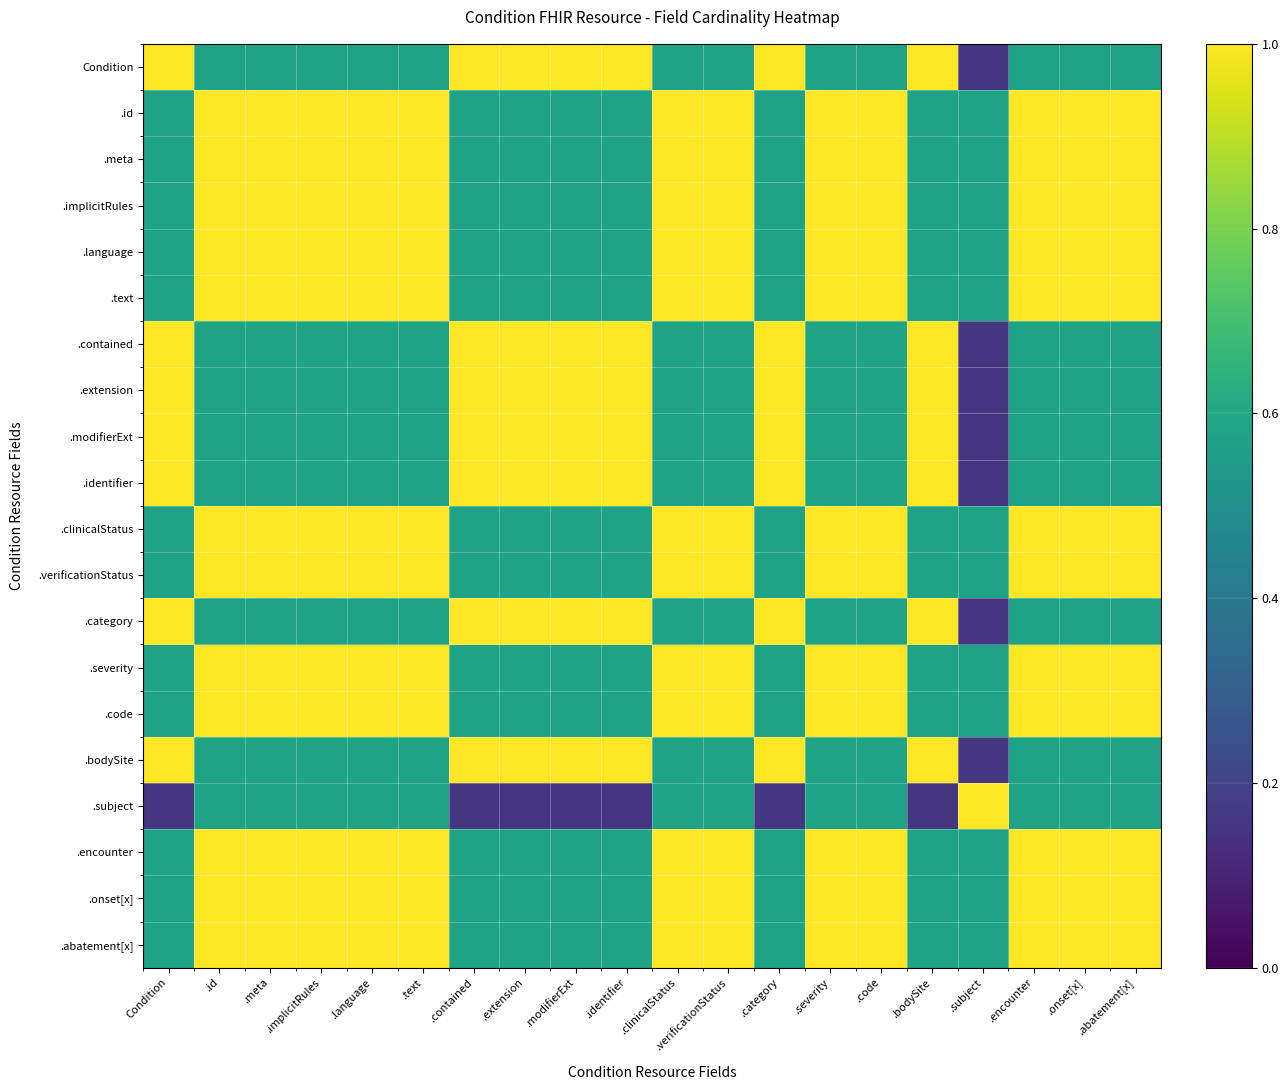

Which category has the highest value across all series?

Condition